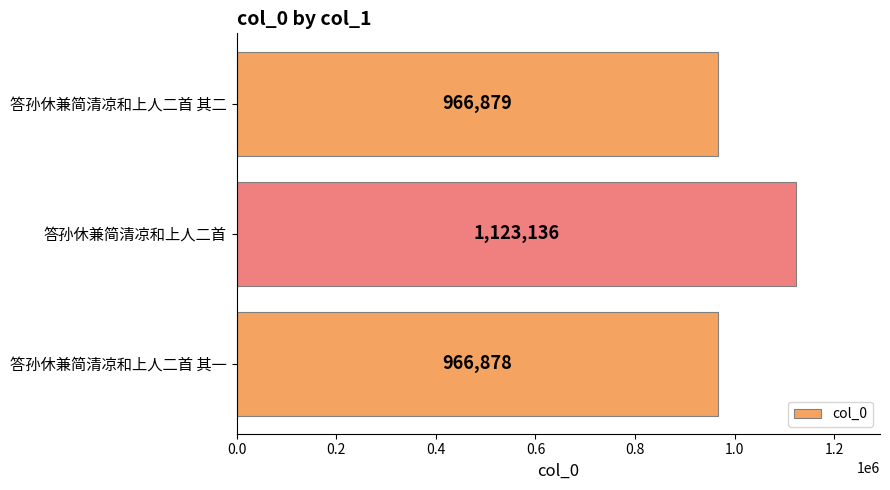

List the labels in order of value, smallest first.

答孙休兼简清凉和上人二首 其一, 答孙休兼简清凉和上人二首 其二, 答孙休兼简清凉和上人二首